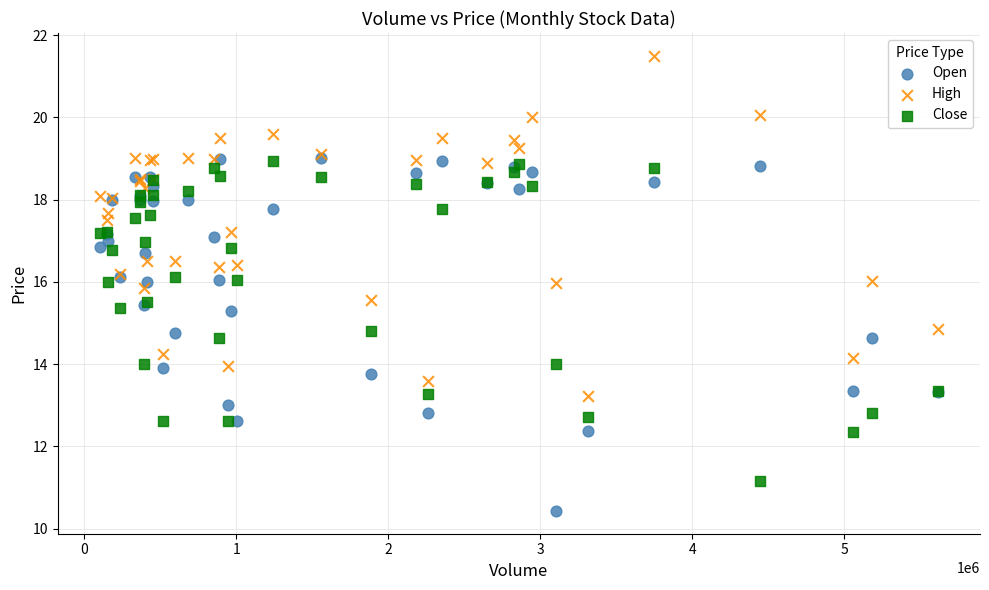

Which series reaches the maximum Y coordinate?

High